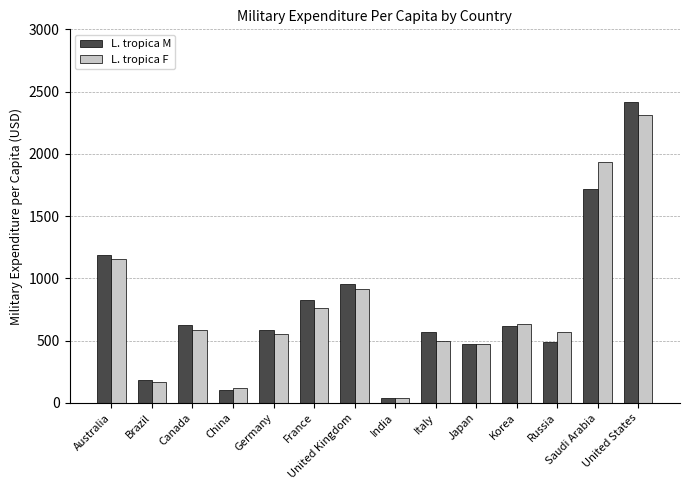

At which label is L. tropica F closest to 1174?

Australia